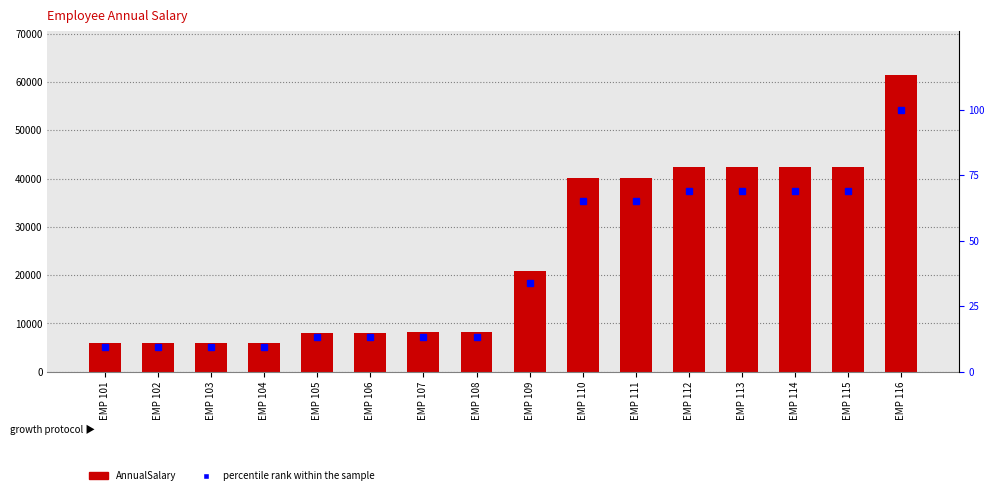

Count the number of categories in the chart.

16